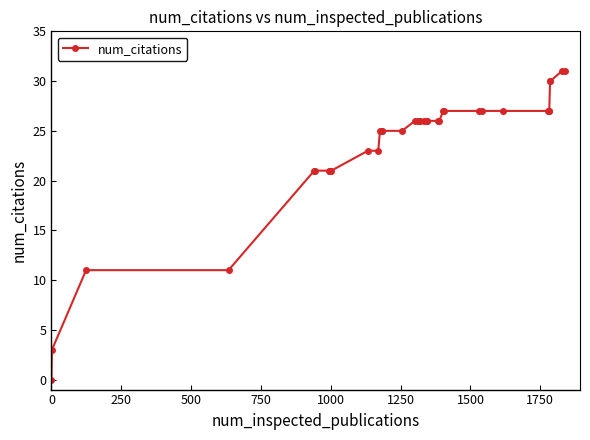

What is the average value?

23